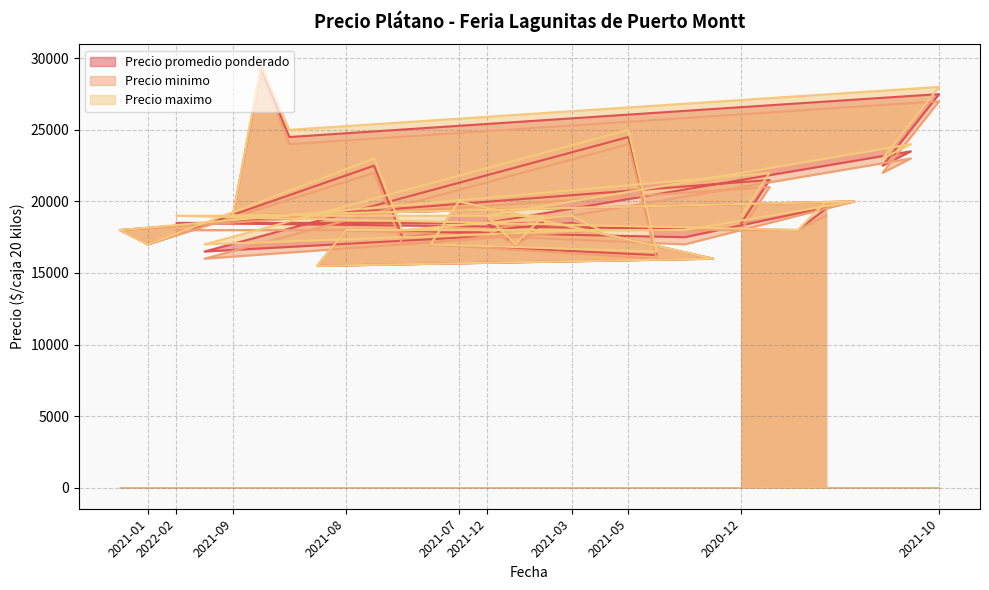

At how many categories does at least one series exceed 28972?

1